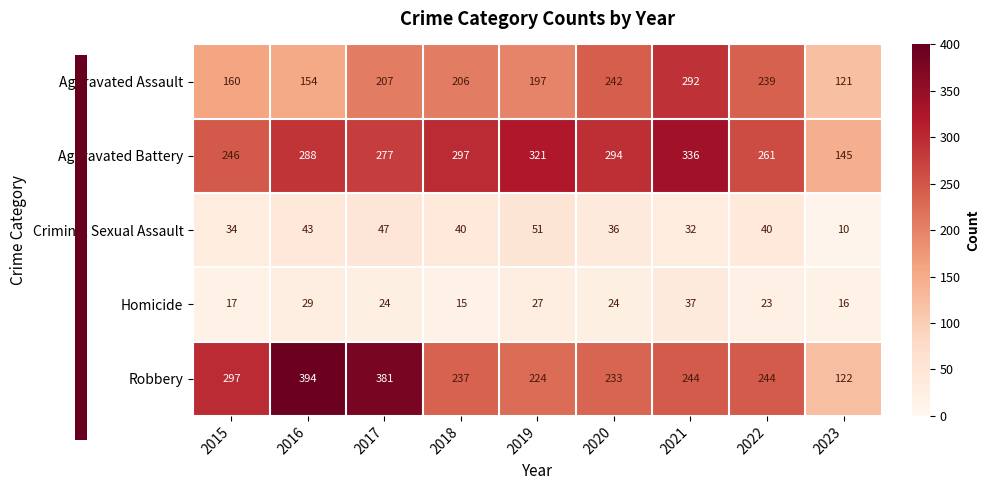

Which series has the widest spread of values?

Robbery